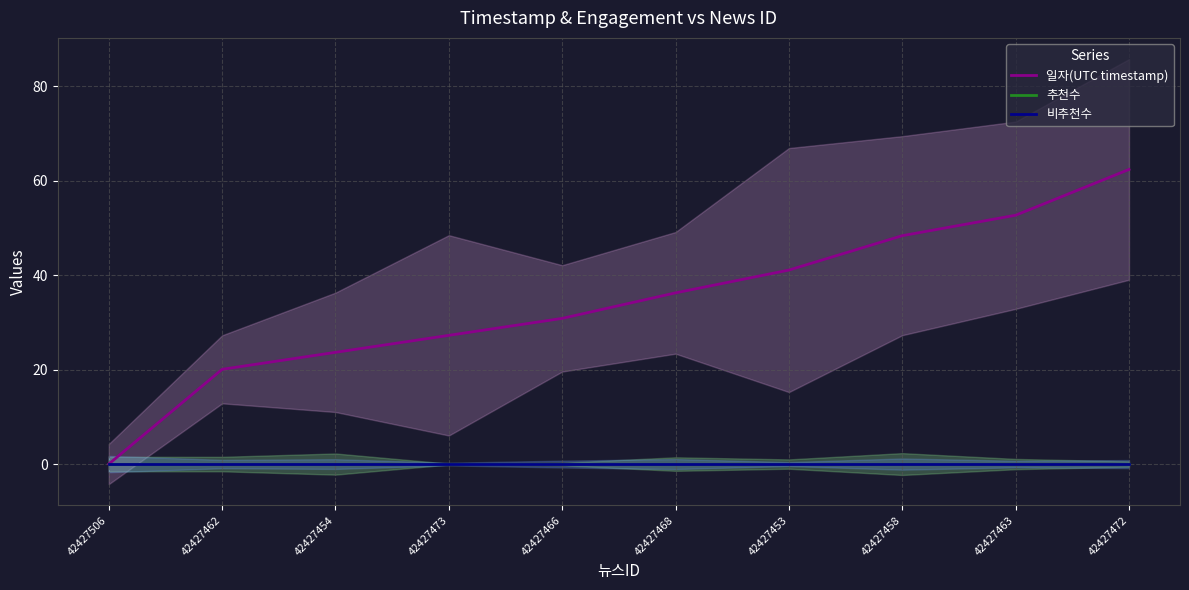

What position from the left is 42427472?

10